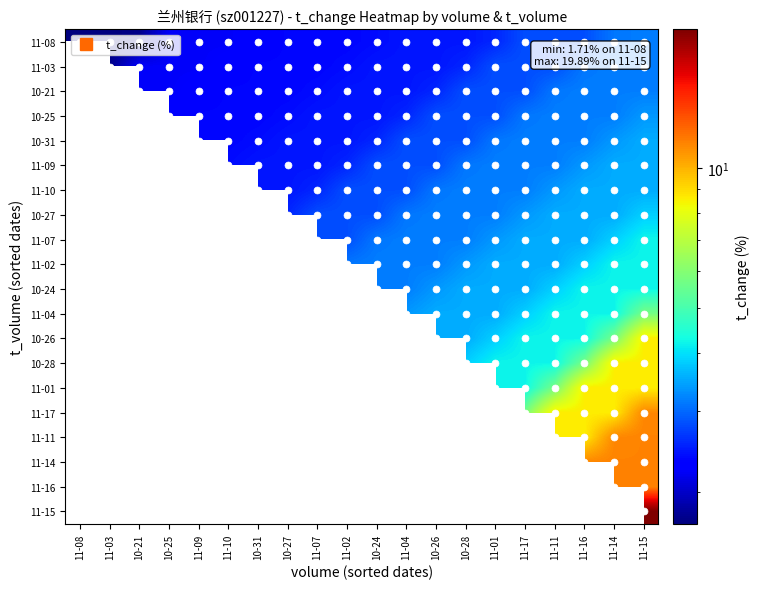

Where does the 11-02 series first go above 3?

11-02